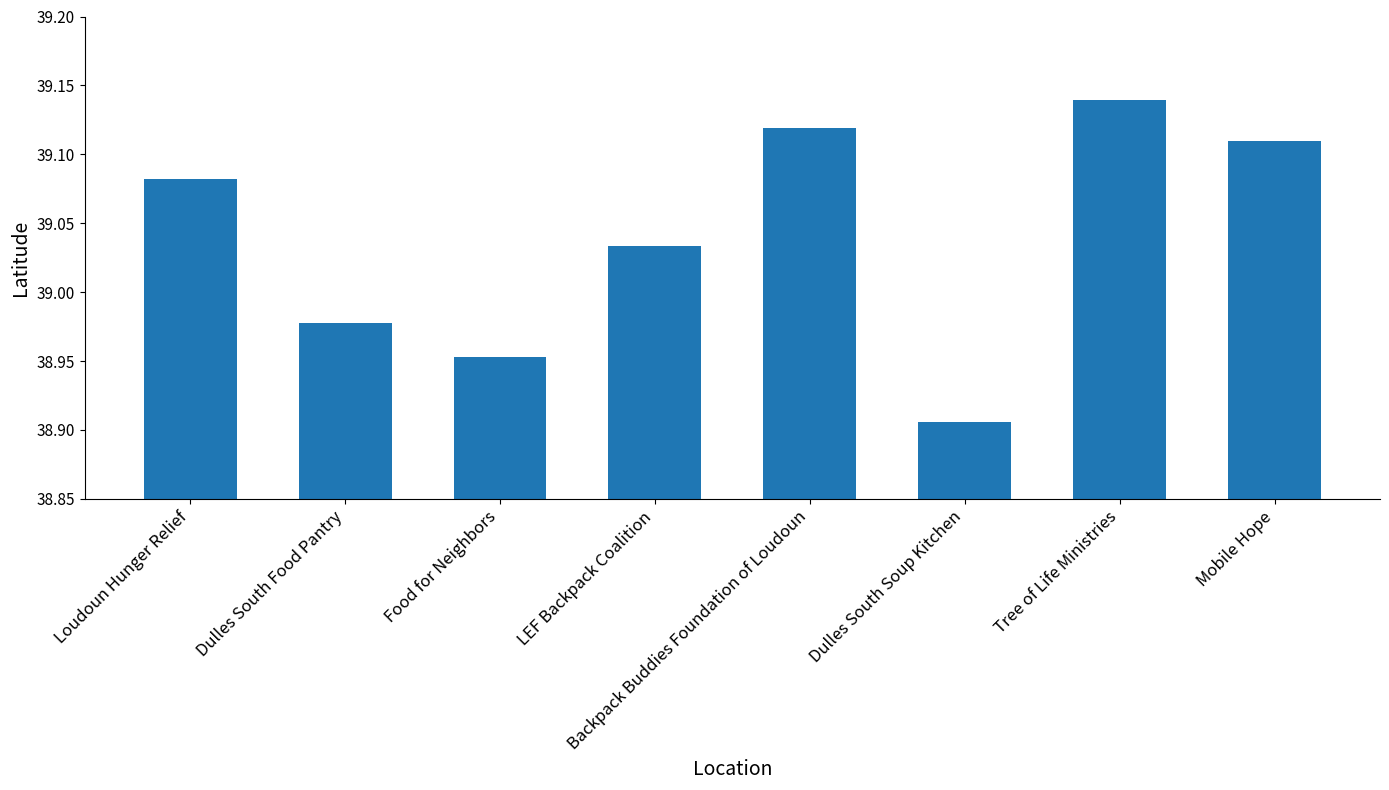

How many distinct data groups are displayed?

1